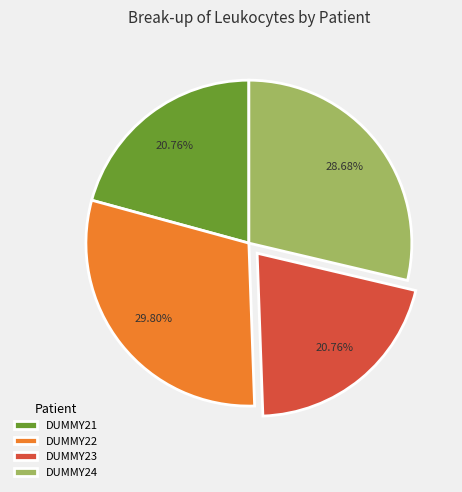

Between DUMMY22 and DUMMY24, which is larger?

DUMMY22